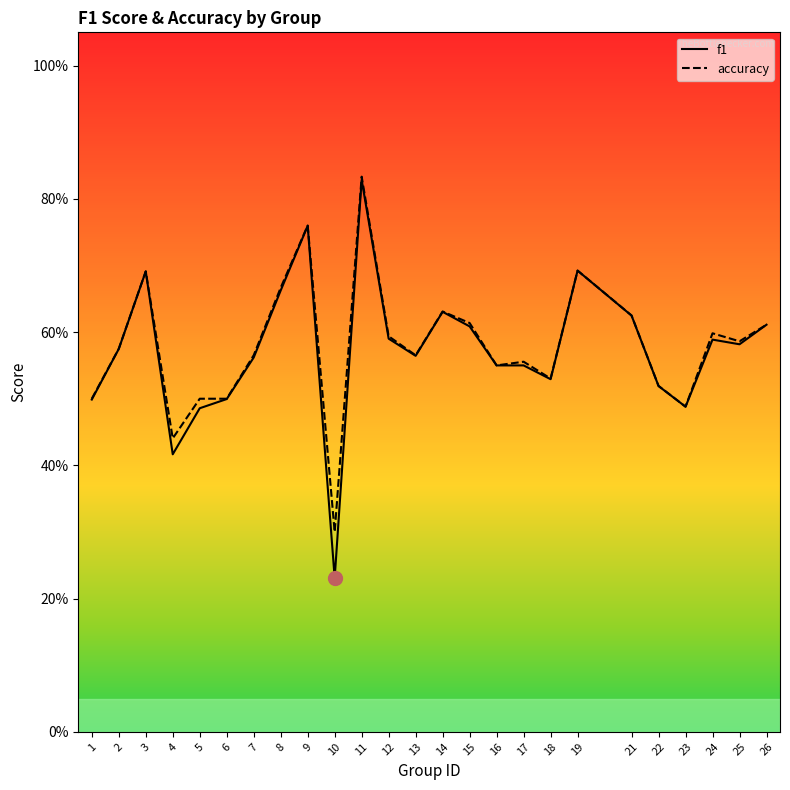

How many interior local peaks does the accuracy series have?

7